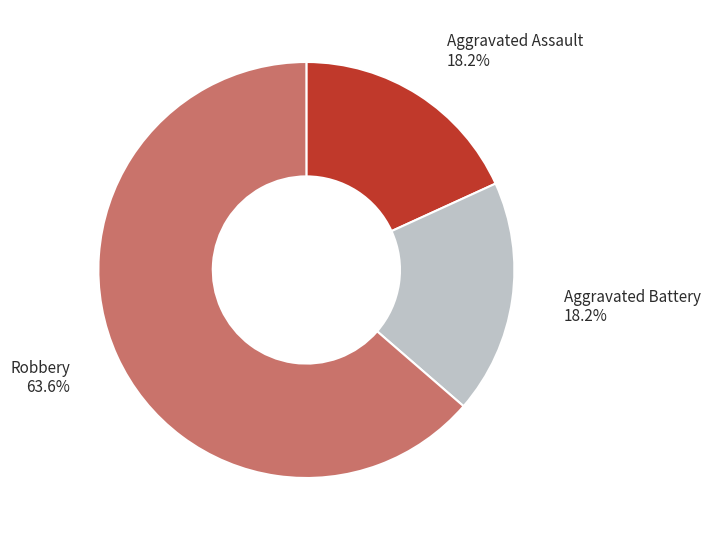

Which category has the biggest portion of the pie?

Robbery